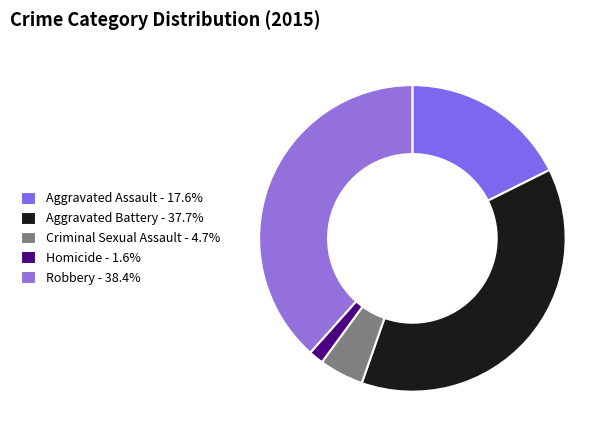

True or false: Criminal Sexual Assault accounts for 5% of the total.

True